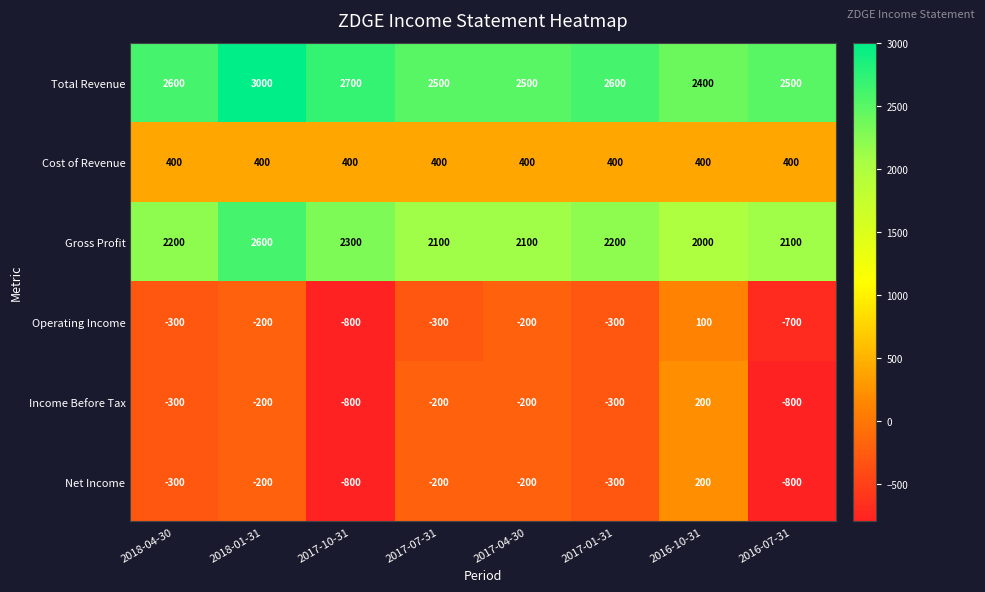

At which label is Operating Income closest to -350?

2018-04-30